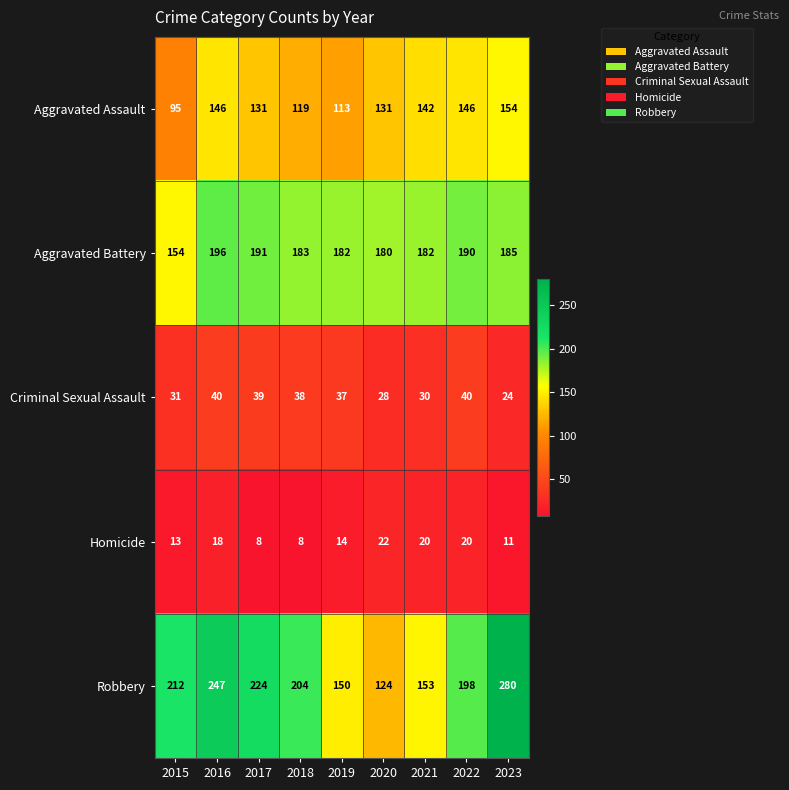

At 2019, list the series in order from largest to smallest.

Aggravated Battery, Robbery, Aggravated Assault, Criminal Sexual Assault, Homicide